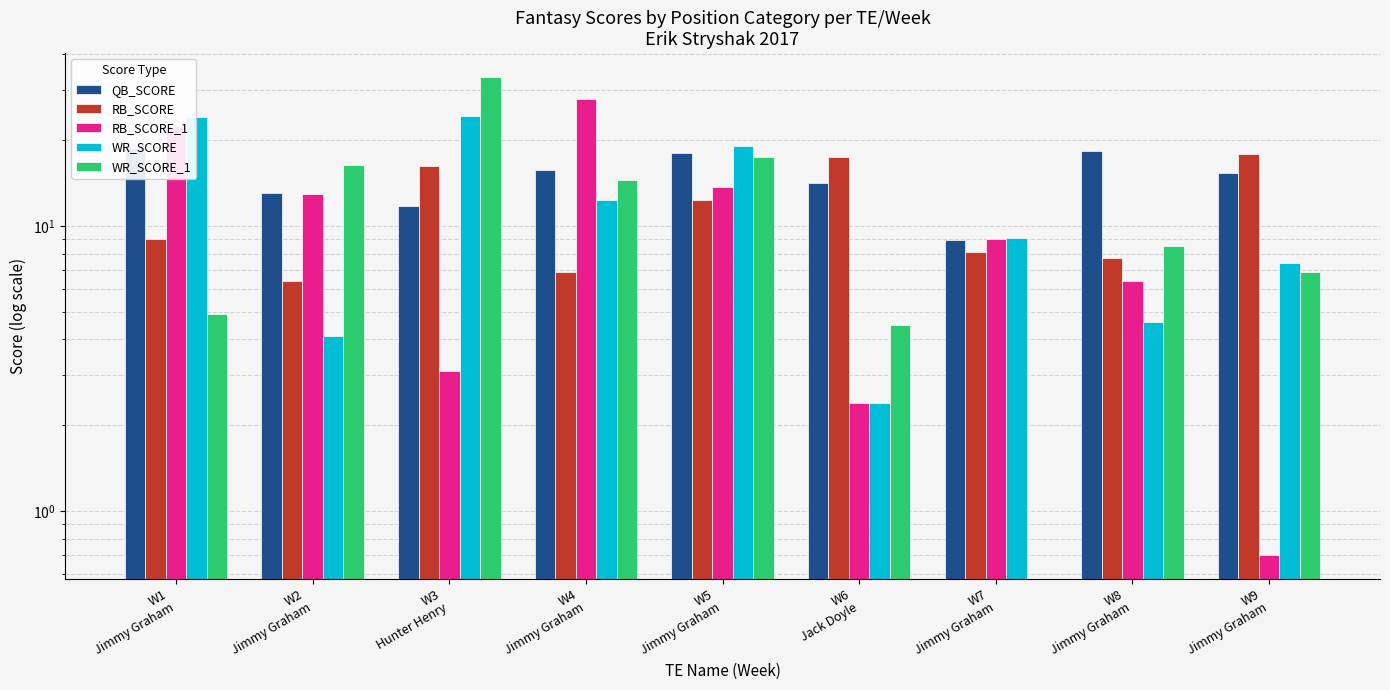

How many categories are shown in the chart?

9